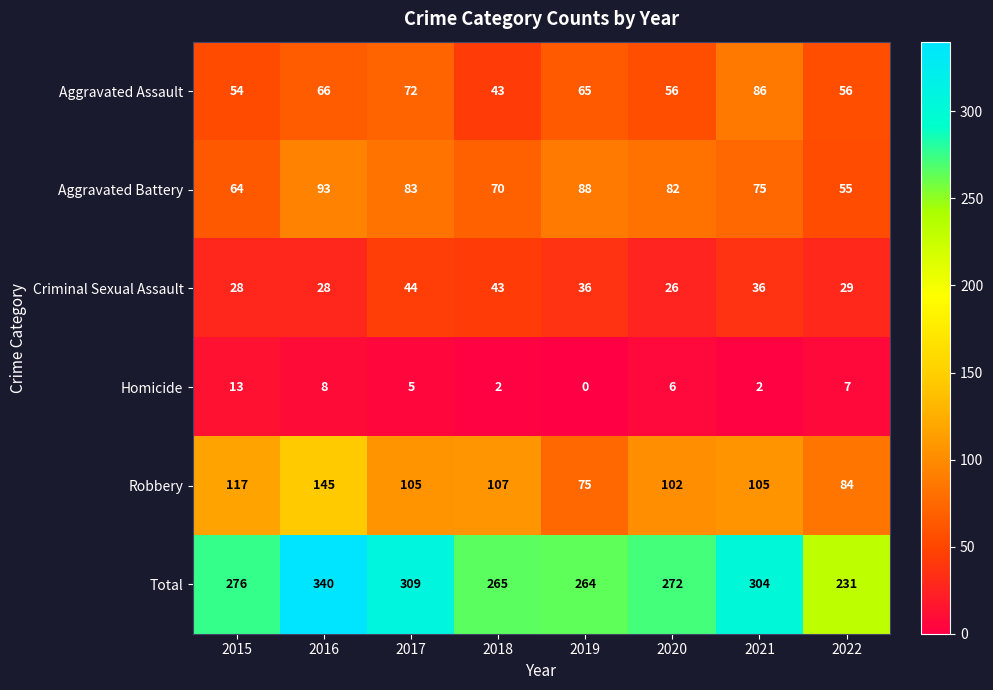

What is the total value across all series at 2018?

530